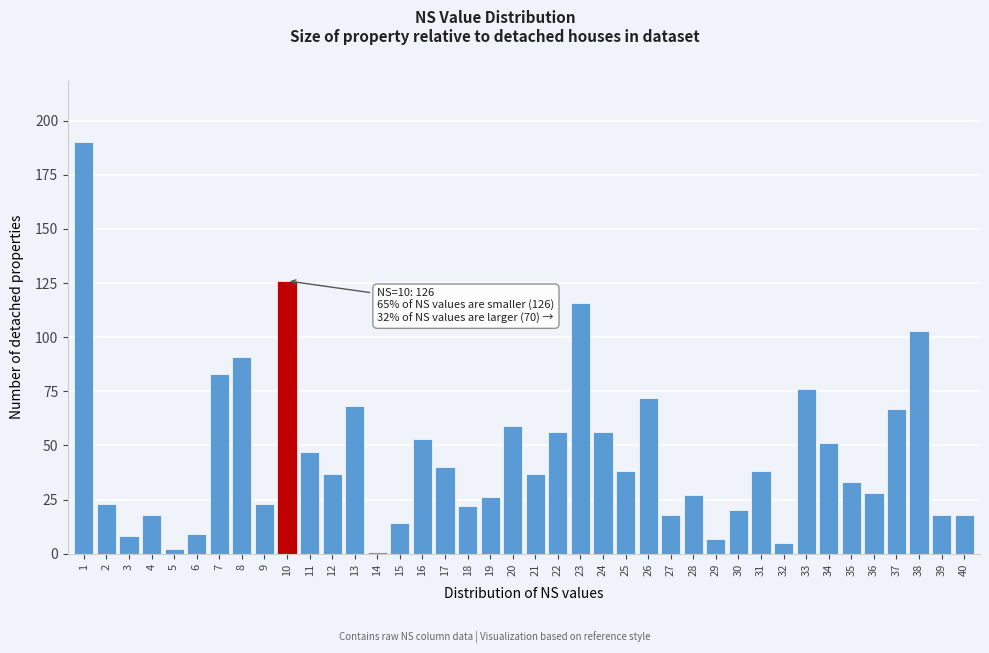

What is the greatest value displayed?

190